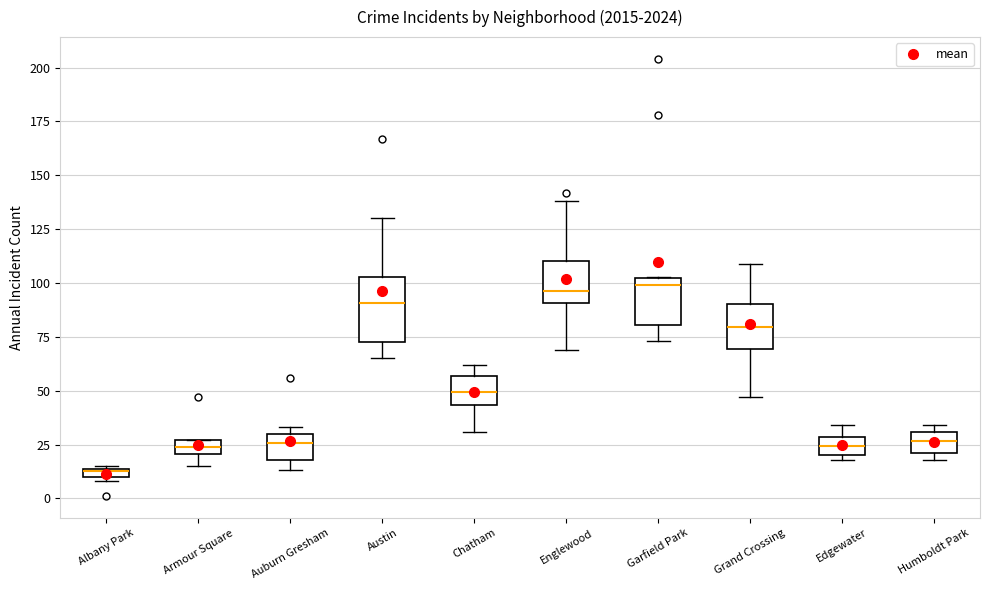

Where does the median line of the box for Garfield Park sit on the y-axis? The values are not printed on the chart, so give them approximately, as read against the axis.

100